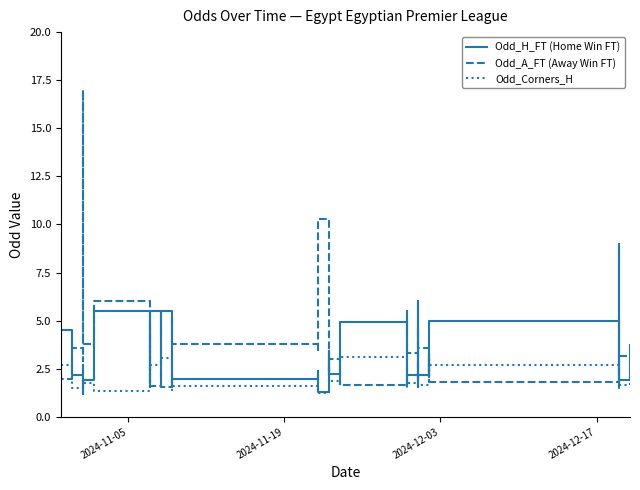

How many data points in Odd_H_FT (Home Win FT) are above 2?

28